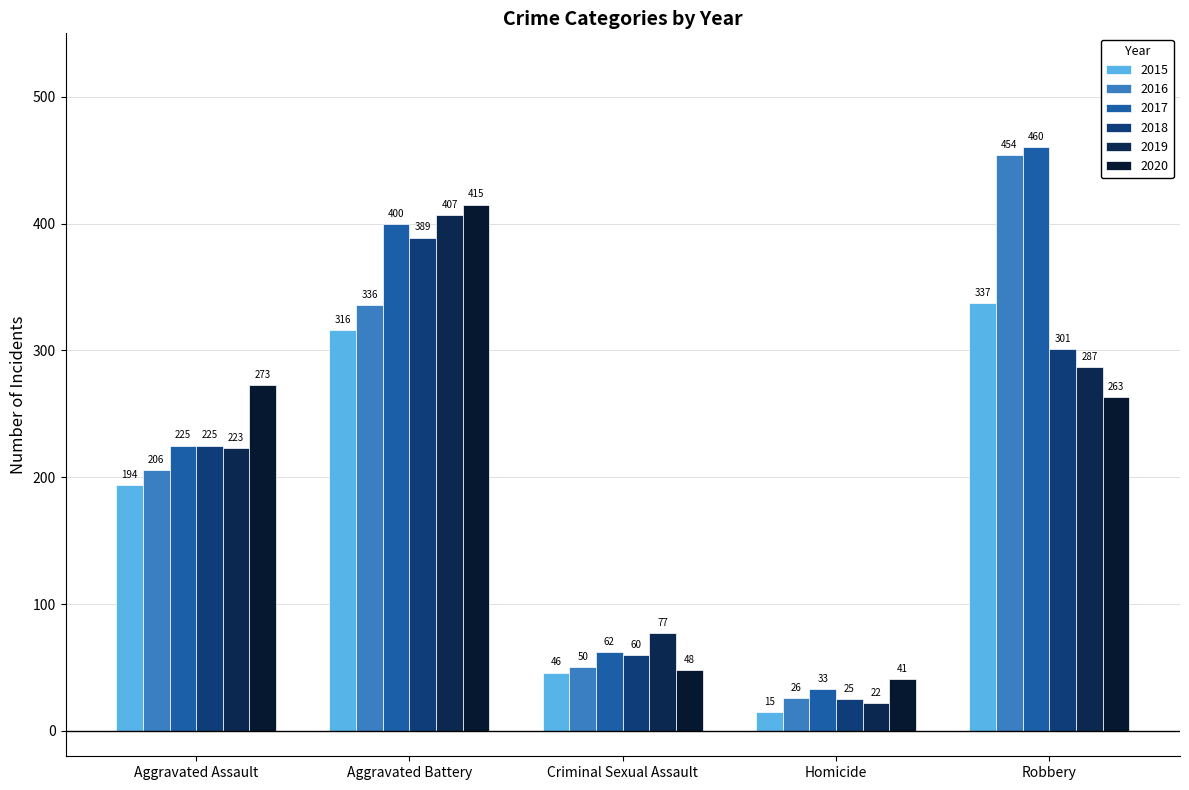

What is the difference between the second highest and second lowest values in the 2017 series?

338